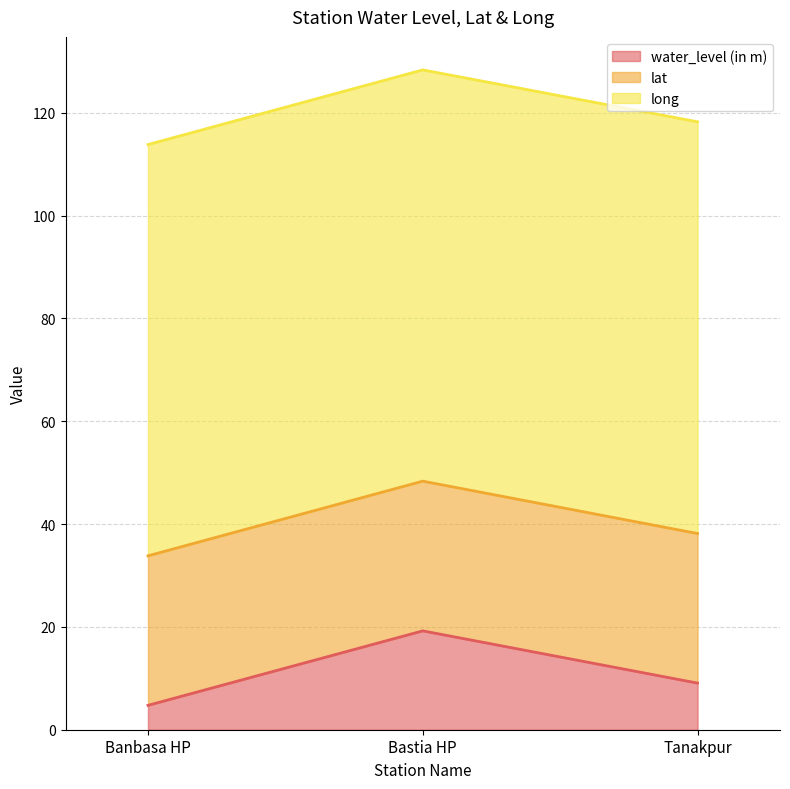

At which category is the sum across all series the highest?

Bastia HP